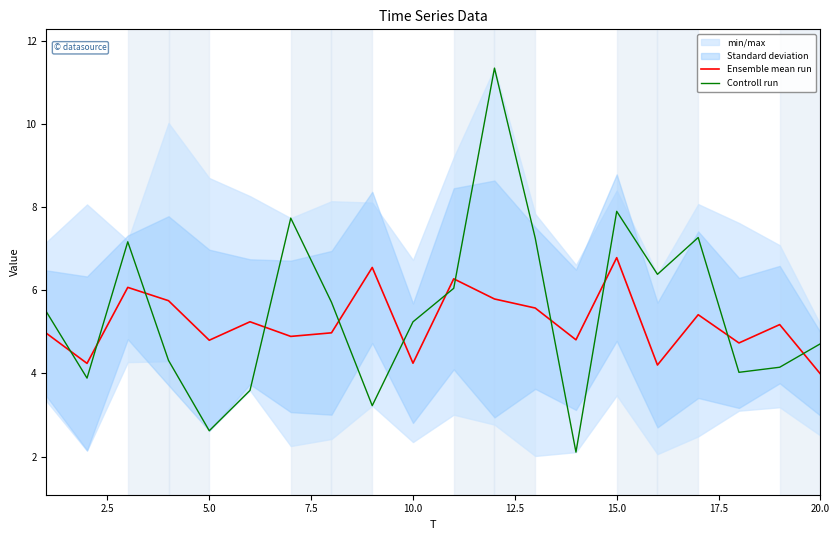

True or false: Controll run has a value of 0.8 at 5.0.

False